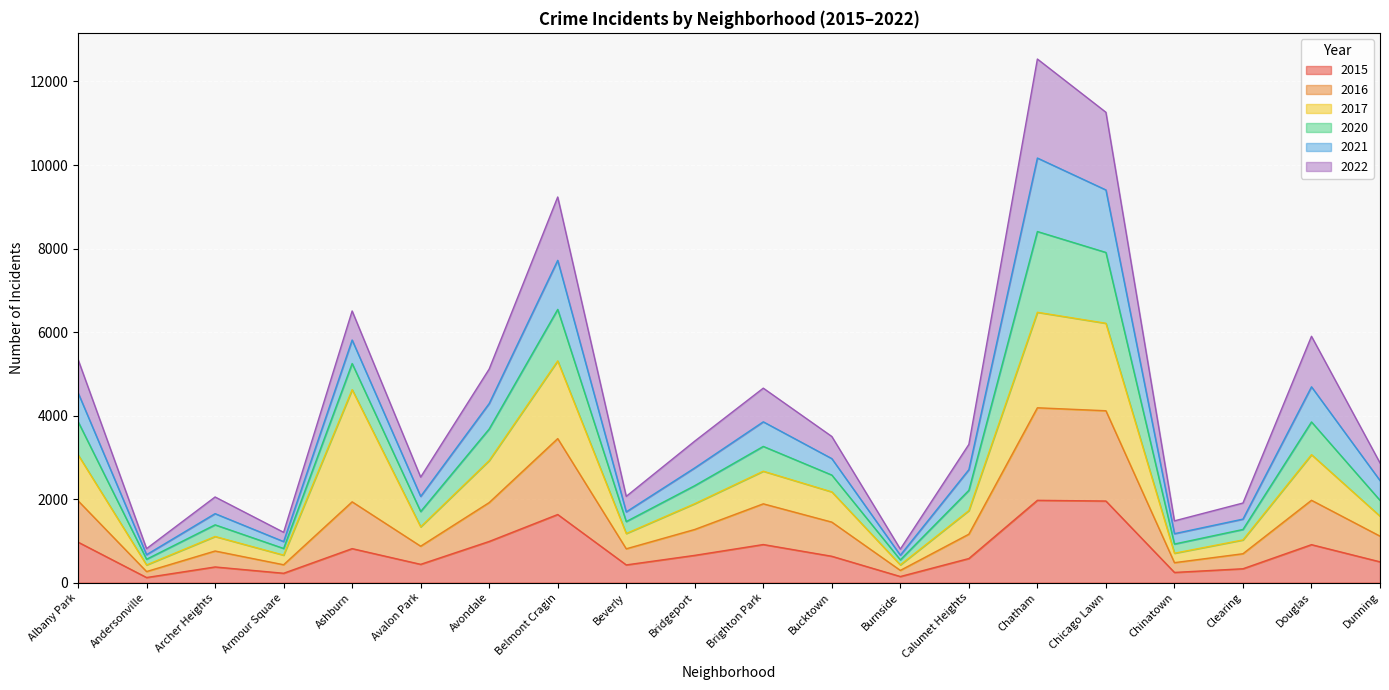

Where is 2021 nearest to the value 6670?

Ashburn